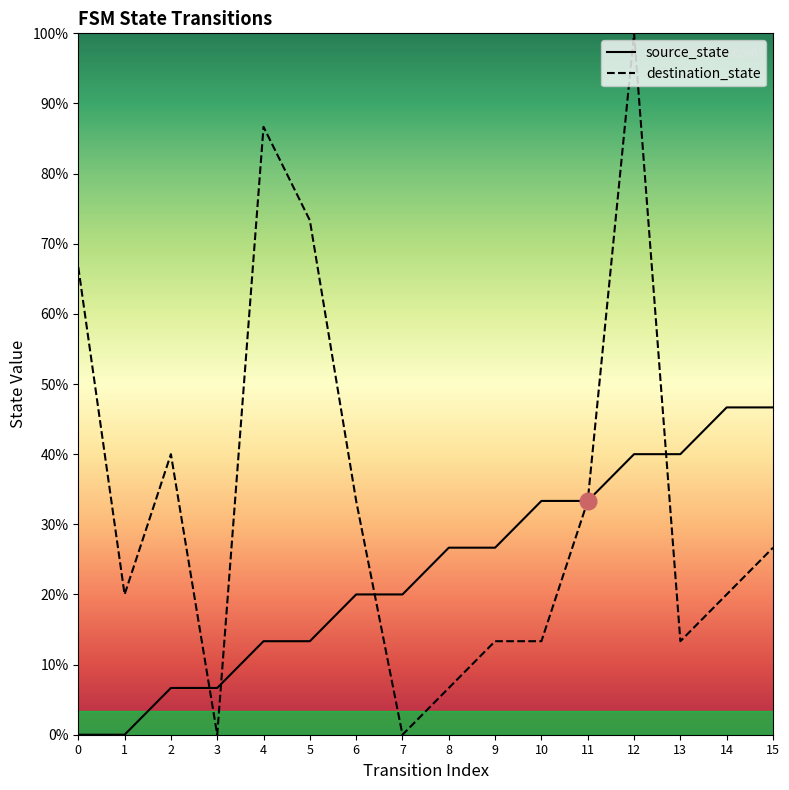

Which category has the highest value in the destination_state series?

12